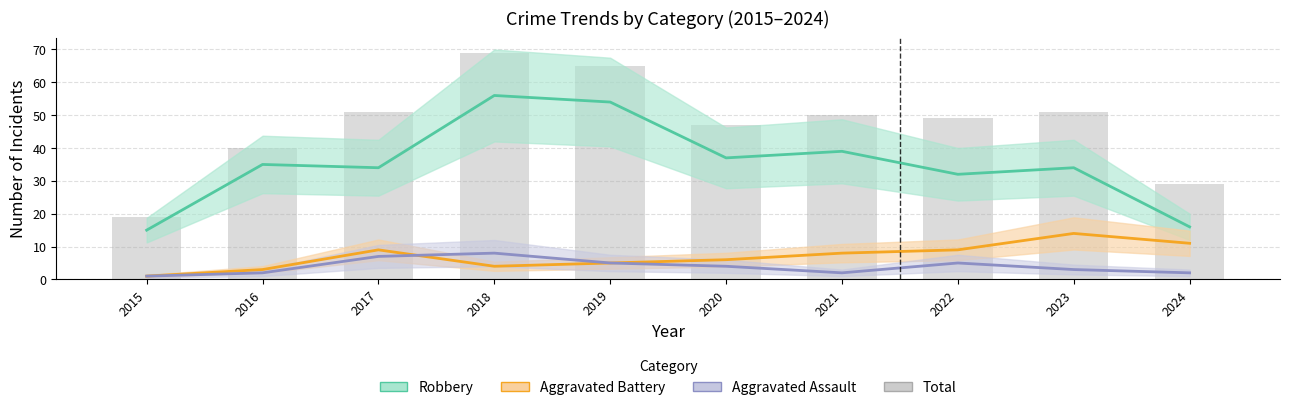

What is the difference between the second highest and second lowest values in the Aggravated Battery series?

8